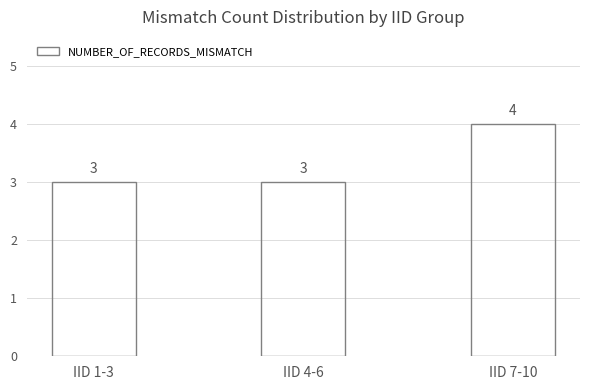

What is the smallest value displayed?

3